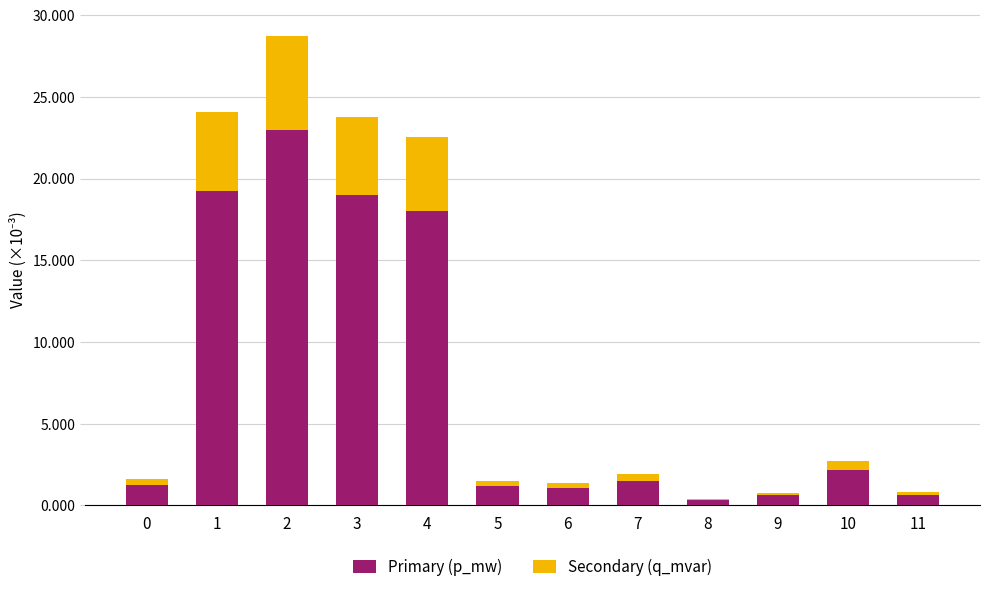

At which label is Secondary (q_mvar) closest to 0?

8